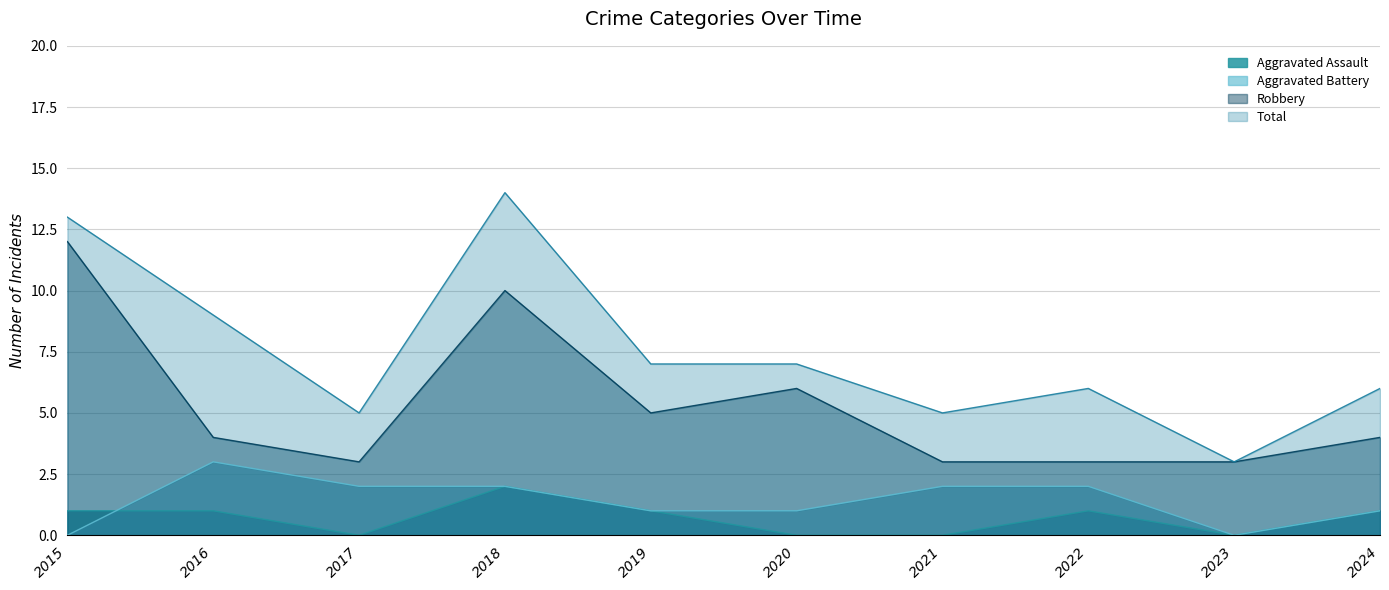

What is the spread (max minus min) of values at 2020?

7